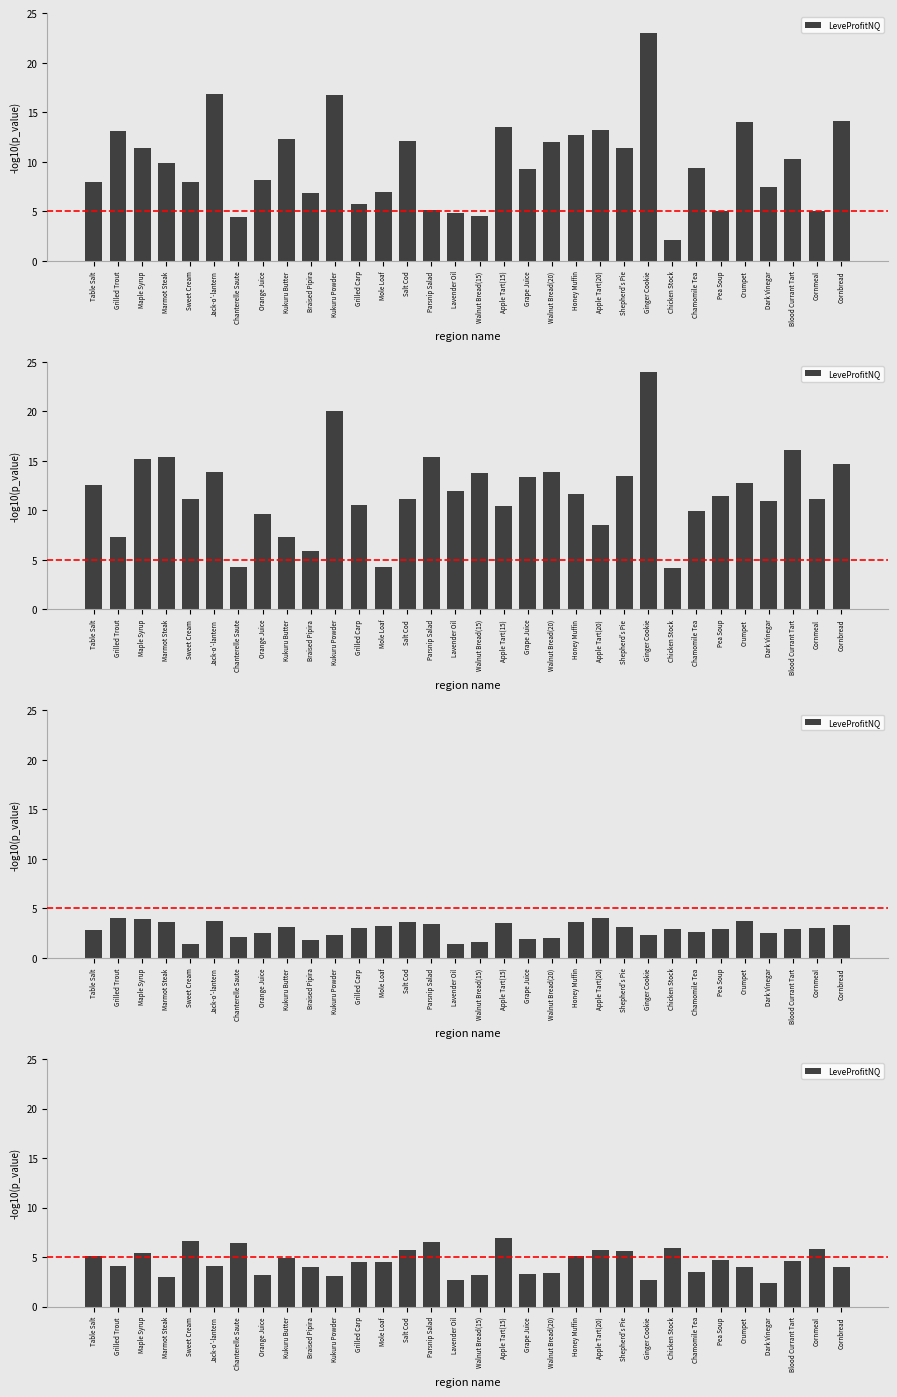

What is the difference between the maximum and minimum values?

4.6